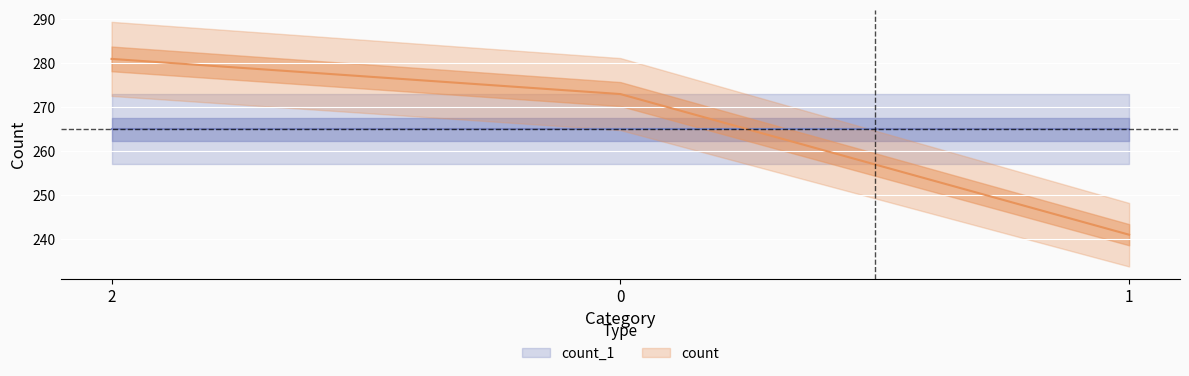

What is the average value?

265